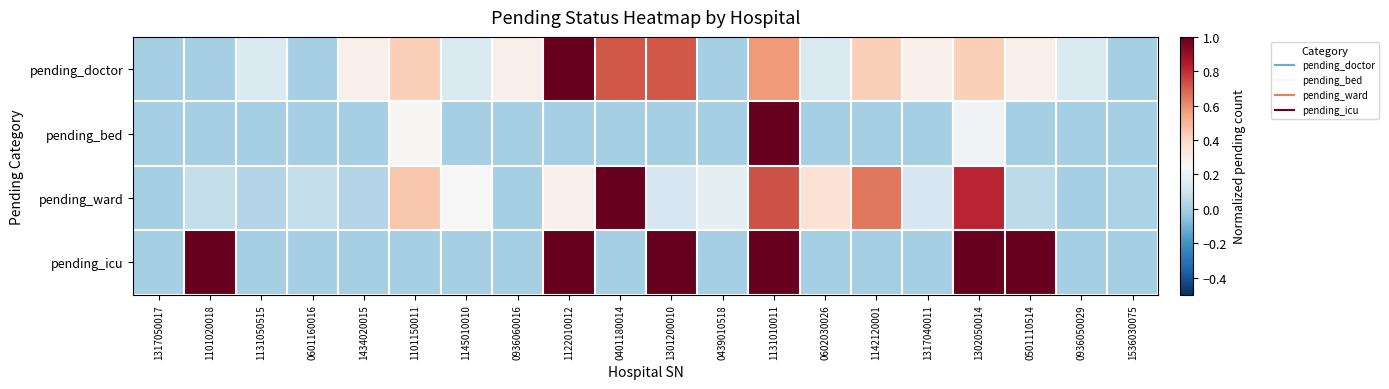

Rank the series by their maximum value, from lowest to highest.

pending_doctor, pending_bed, pending_ward, pending_icu